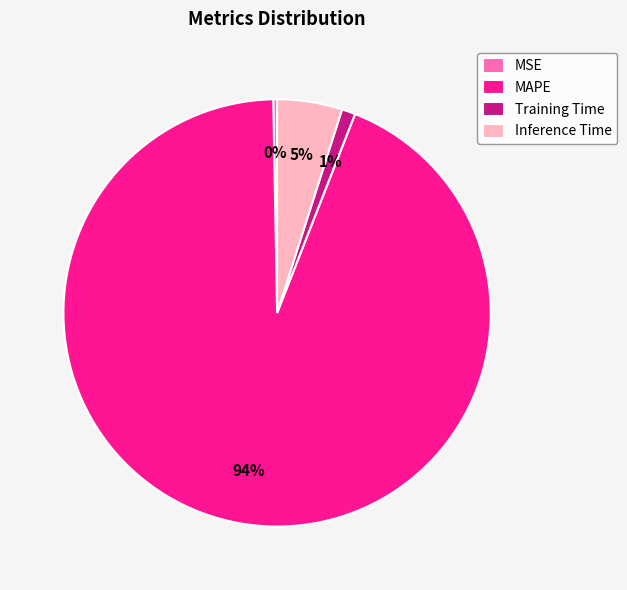

To the nearest percent, what is the combined percentage of MAPE and MSE?

94%